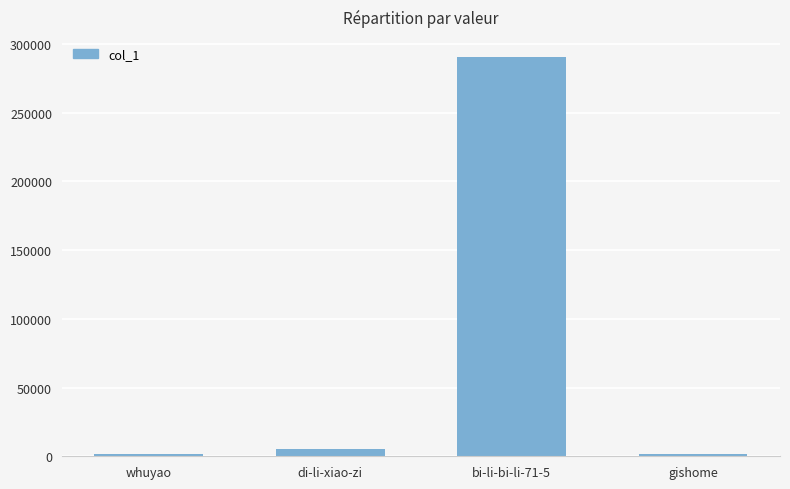

What is the greatest value displayed?

290526